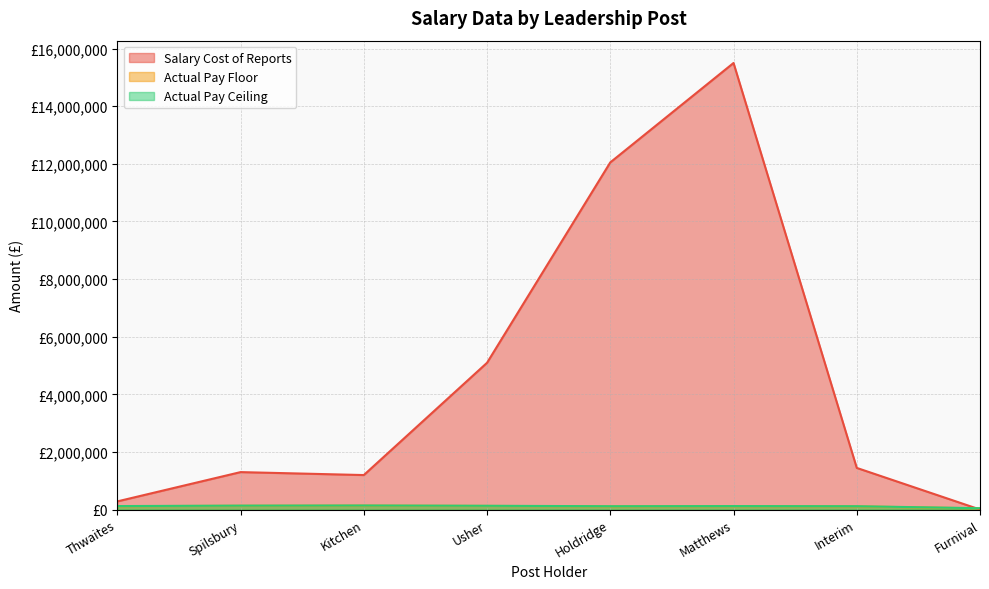

At which label is Actual Pay Floor closest to 87500?

Holdridge